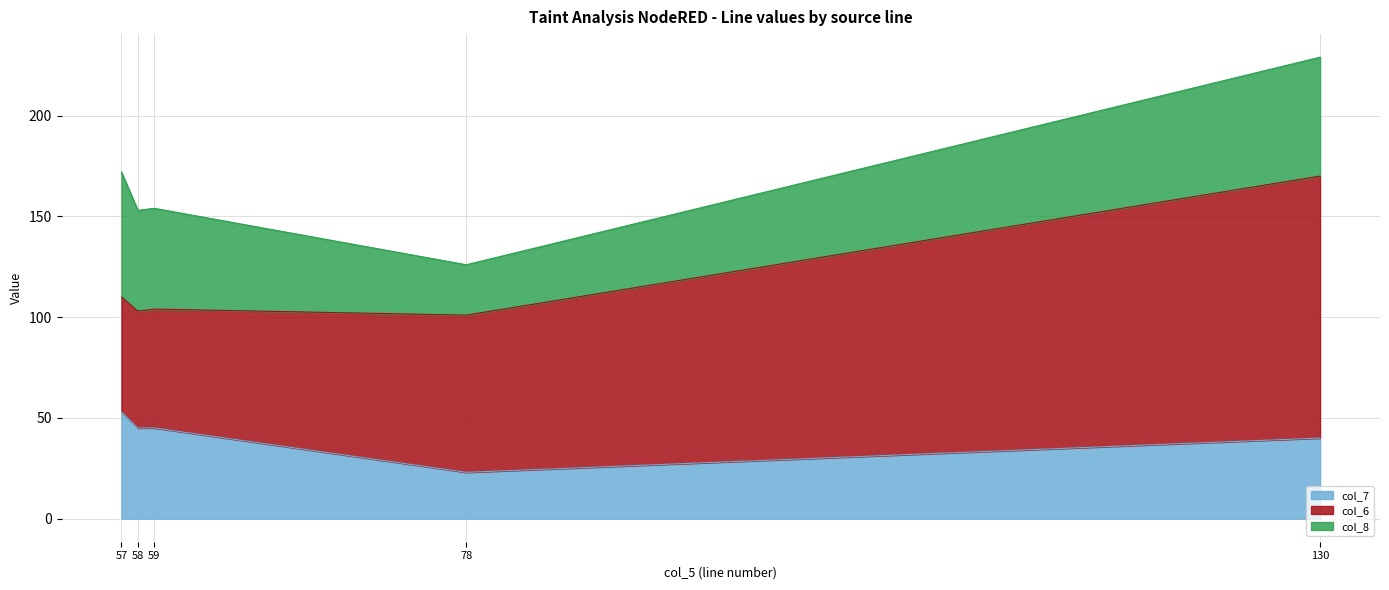

What is the smallest value displayed?

23